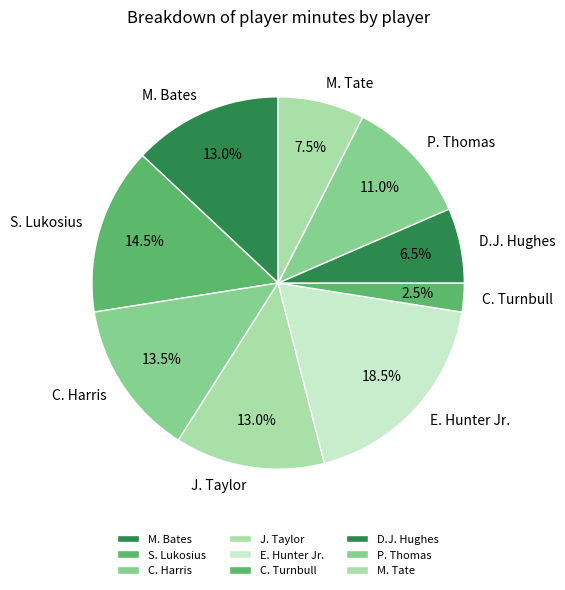

Approximately how many times larger is the value at M. Bates compared to J. Taylor?

1.0